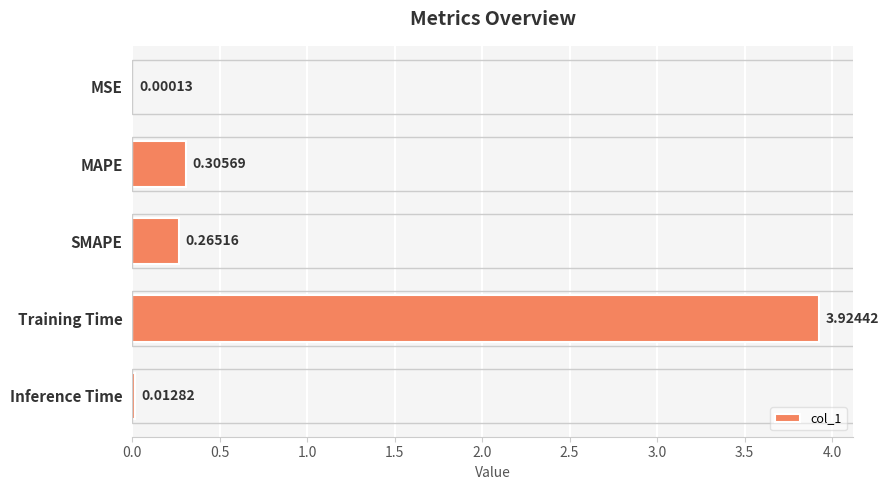

At which category does the chart reach its peak across all series?

Training Time